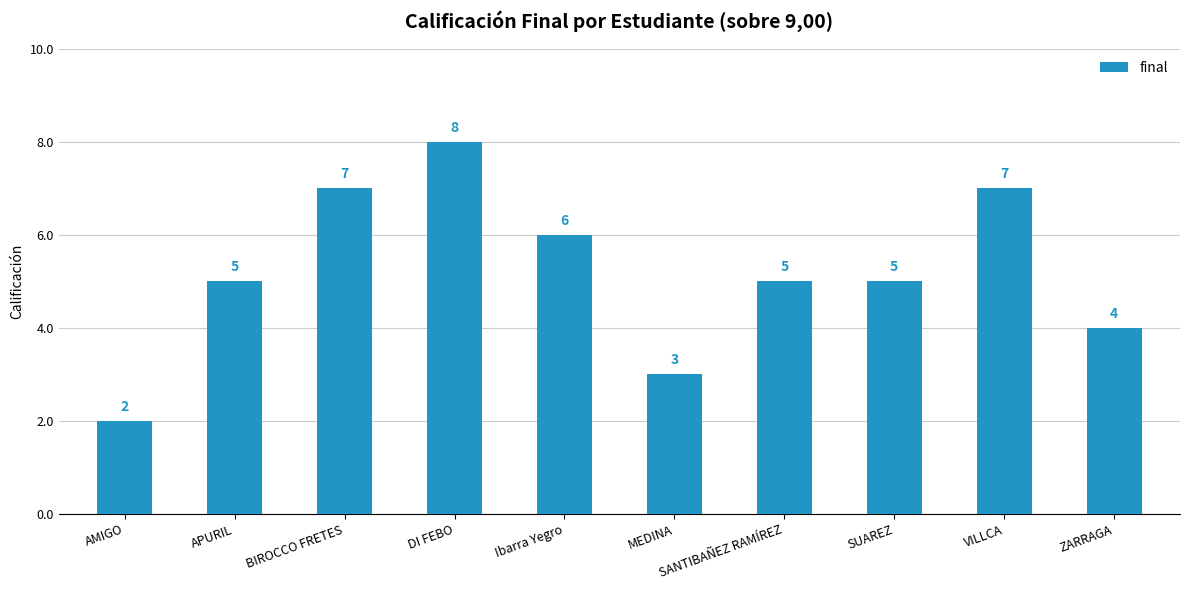

What is the change in value from DI FEBO to ZARRAGA?

-4